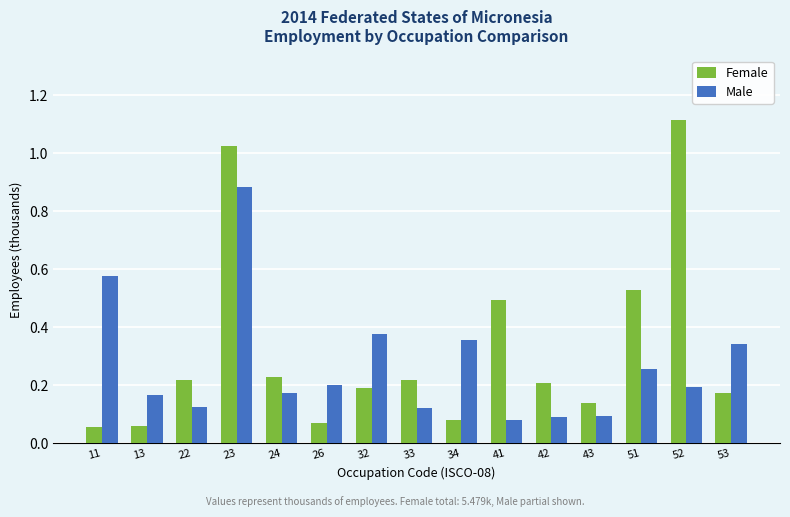

Does the chart contain any negative values?

No